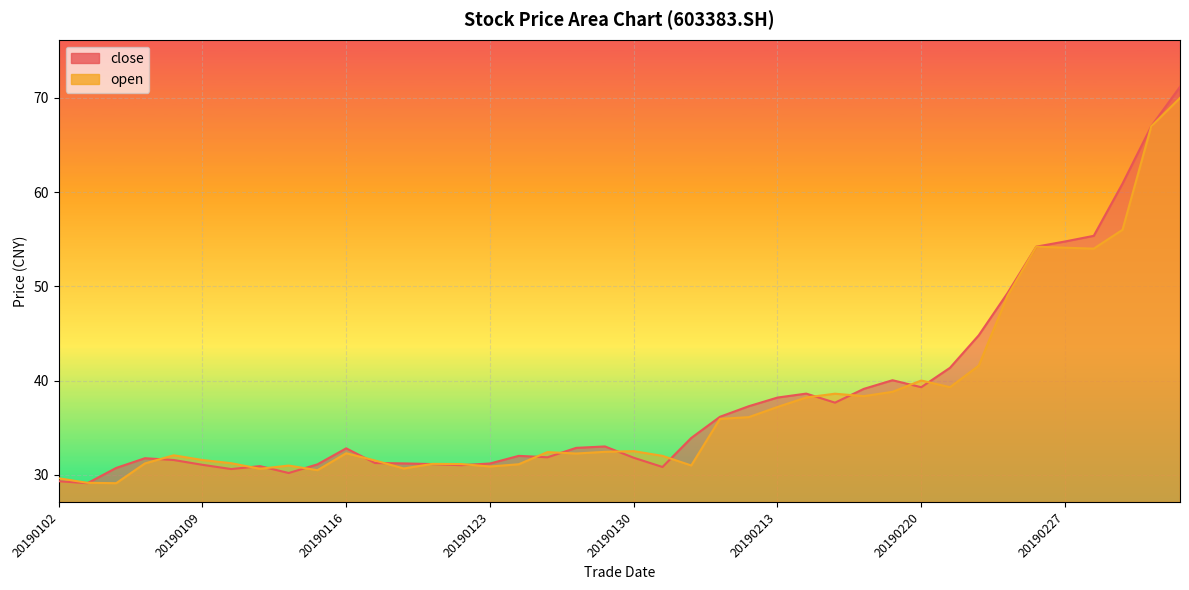

Between 20190116 and 20190227, which is larger?

20190227